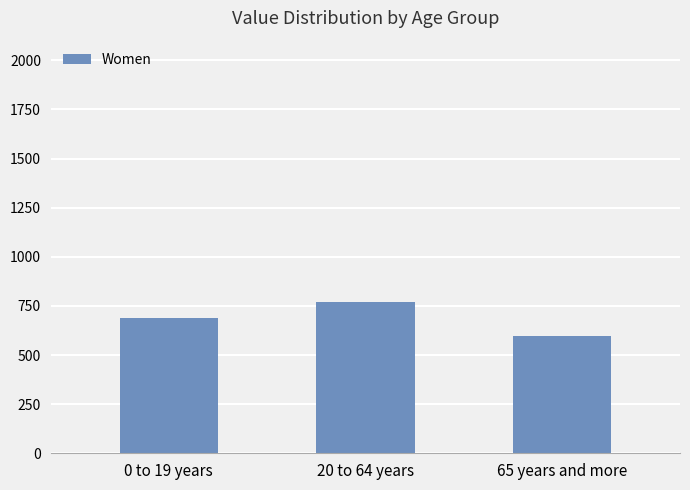

The chart shows a value of 454 at 20 to 64 years. True or false?

False